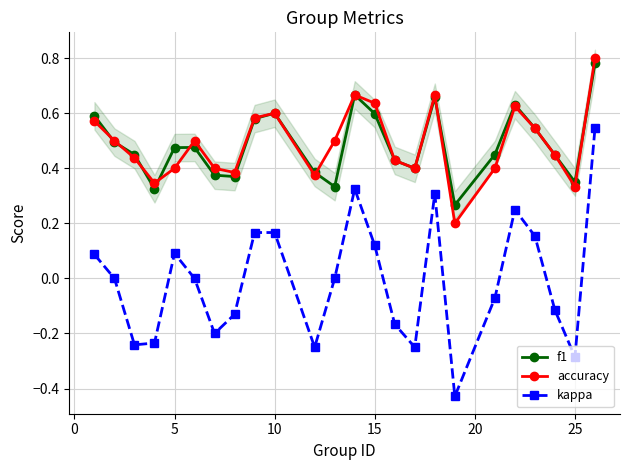

True or false: accuracy and f1 intersect in this chart.

True